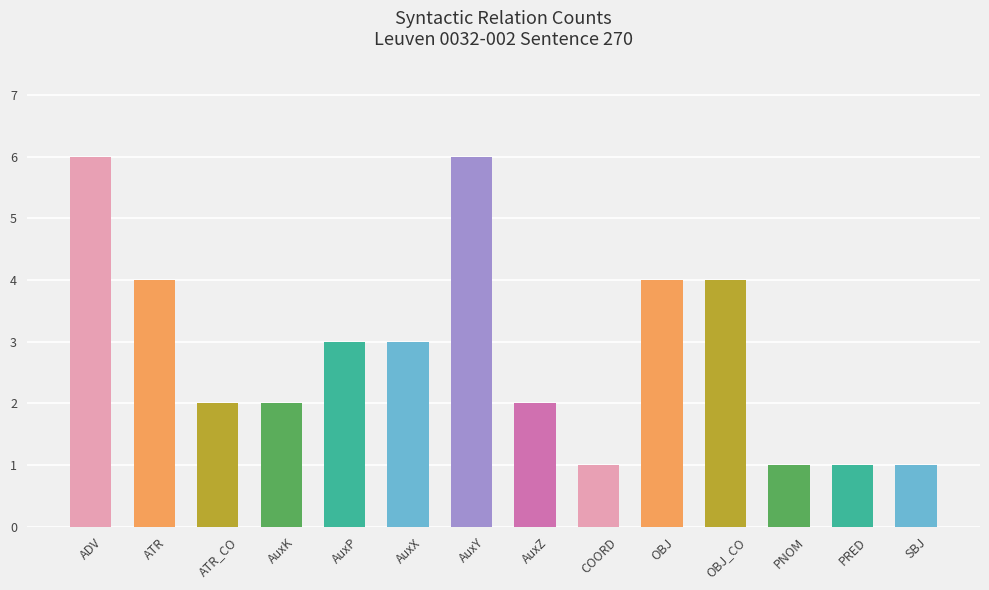

How many bars are there in total?

14